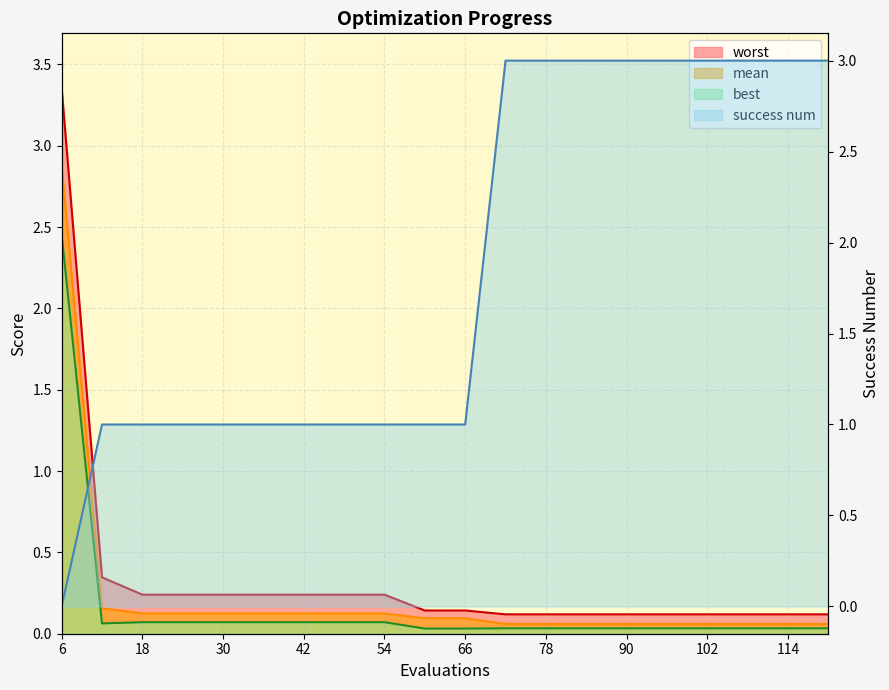

Which has a higher value, 12 or 78?

12